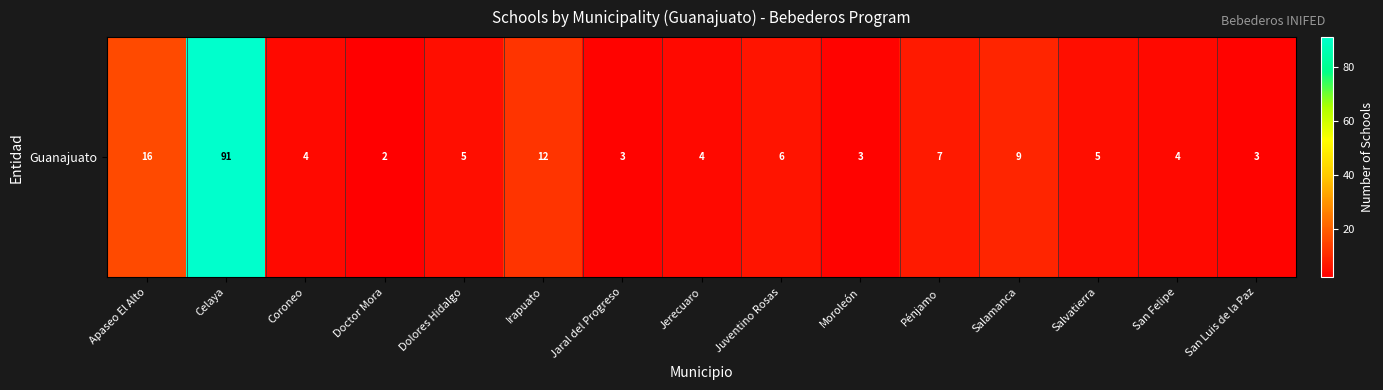

Is it true that the value at Salvatierra is 5?

True